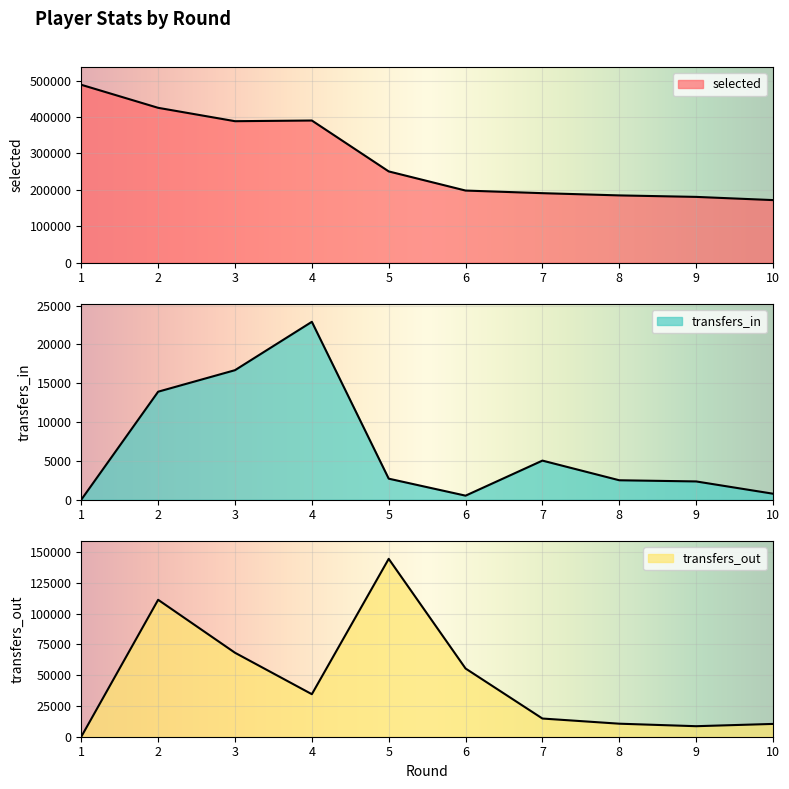

Is the value of selected at 9 greater than the value of transfers_out at 6?

Yes